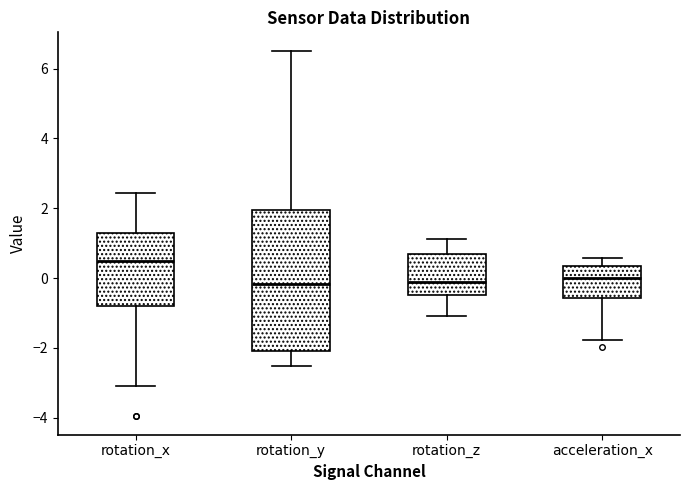

Which box is the tallest, from its lower edge to its upper edge?

rotation_y